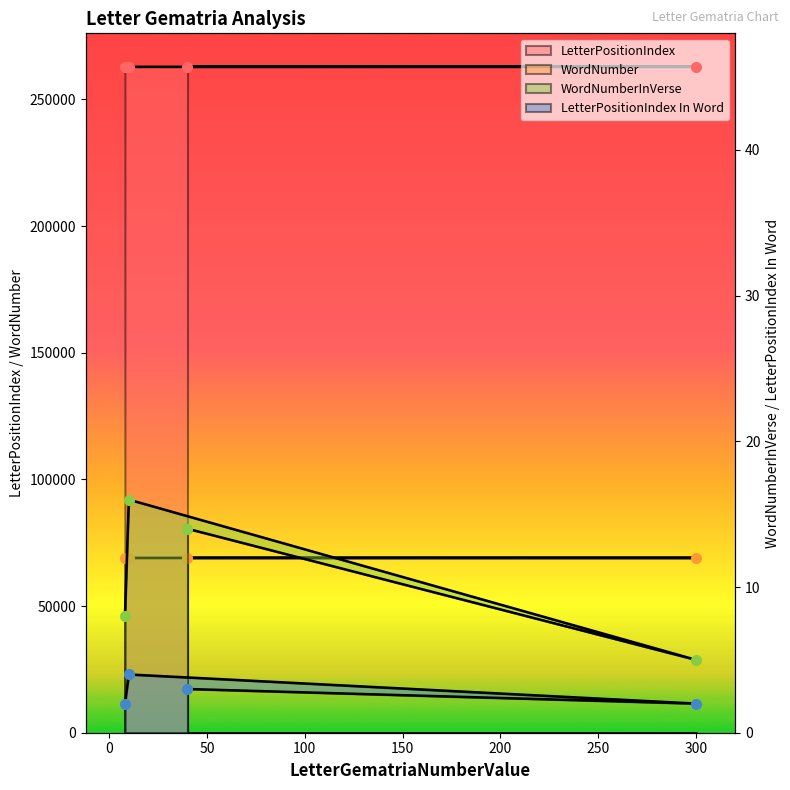

True or false: LetterPositionIndex In Word and WordNumber cross at least once.

False